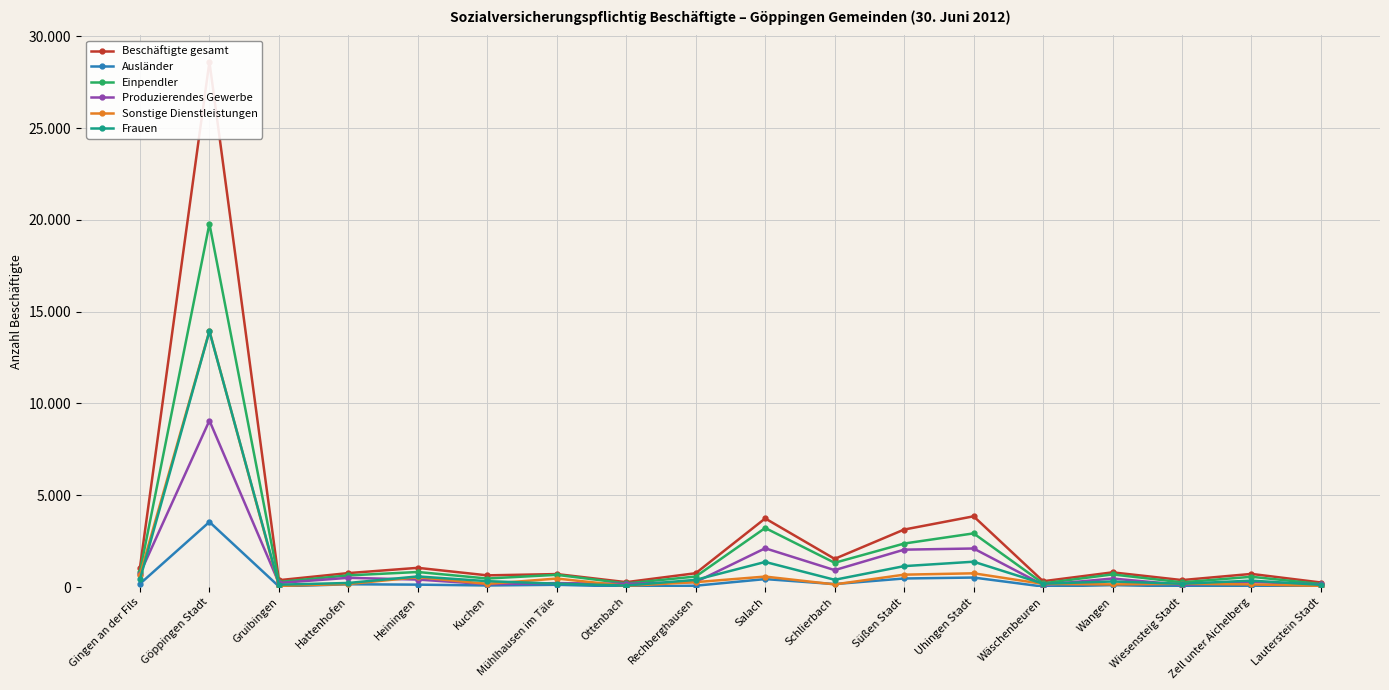

How many lines are shown in the chart?

6